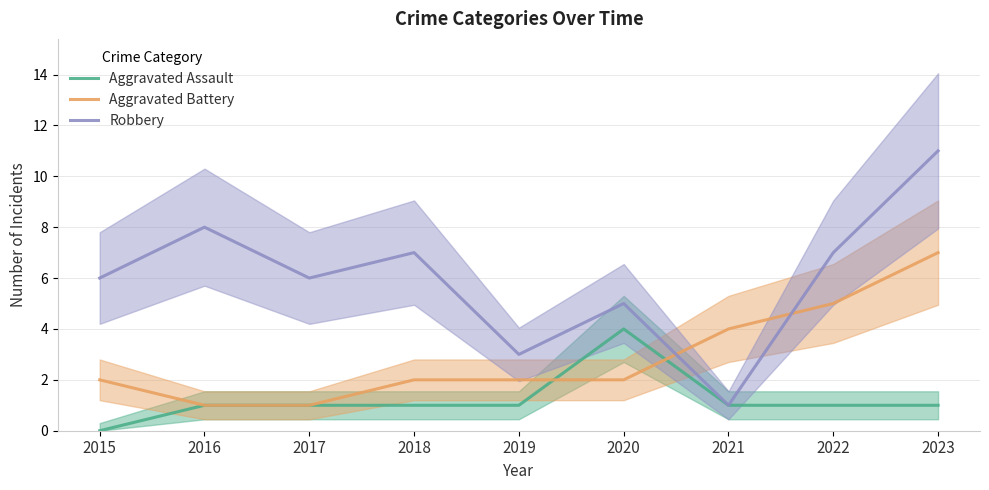

What is the value of the Aggravated Battery point at the 2nd from the left?

1